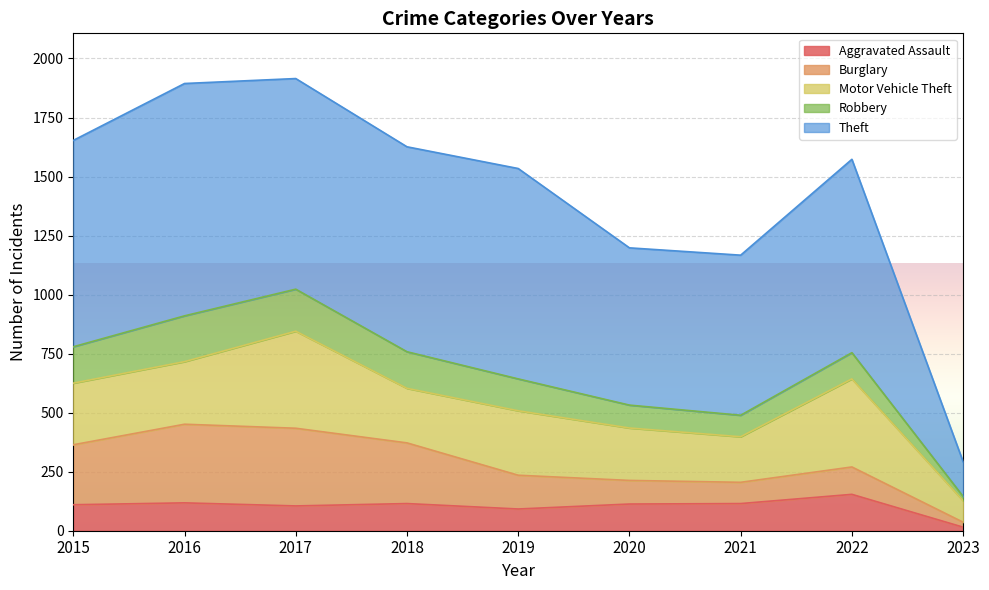

Which series has the largest total across all categories?

Theft